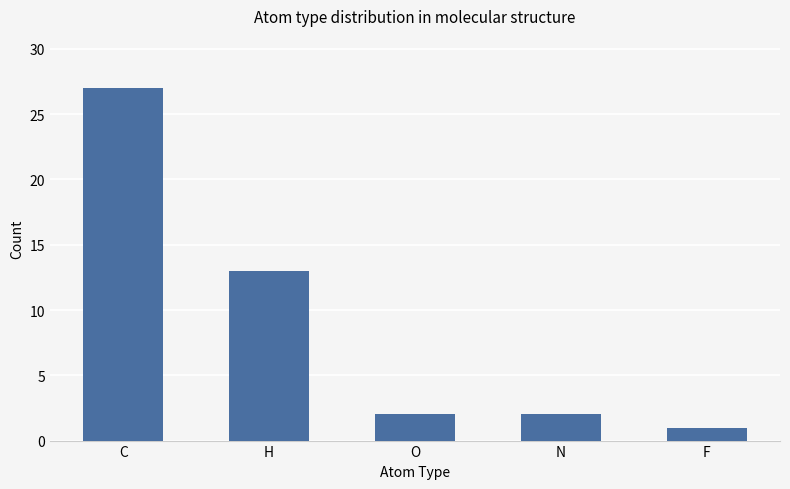

Read the value at H, to the nearest 5.

15